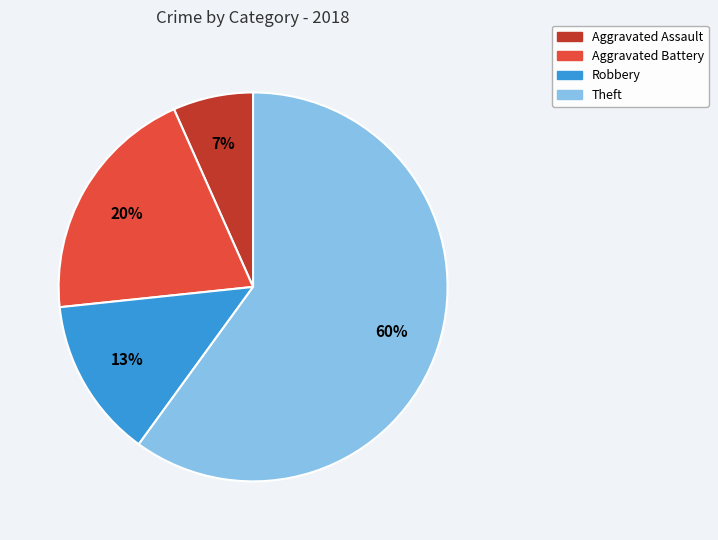

Does any single category account for the majority?

Yes